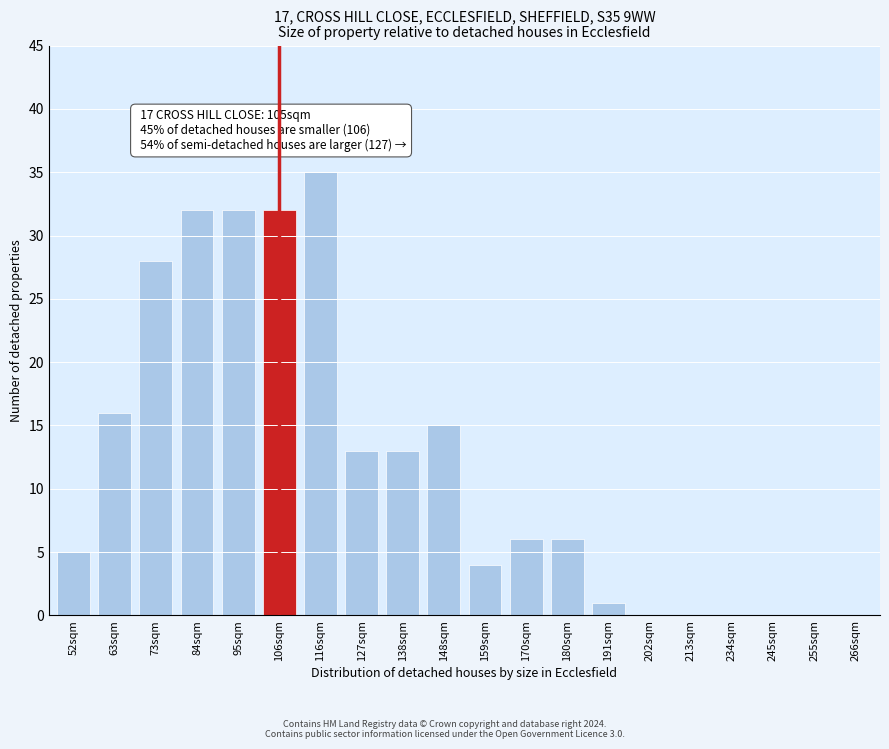

Reading left to right, what are all the values shown in this chart?

52sqm=5	63sqm=16	73sqm=28	84sqm=32	95sqm=32	106sqm=32	116sqm=35	127sqm=13	138sqm=13	148sqm=15	159sqm=4	170sqm=6	180sqm=6	191sqm=1	202sqm=0	213sqm=0	234sqm=0	245sqm=0	255sqm=0	266sqm=0